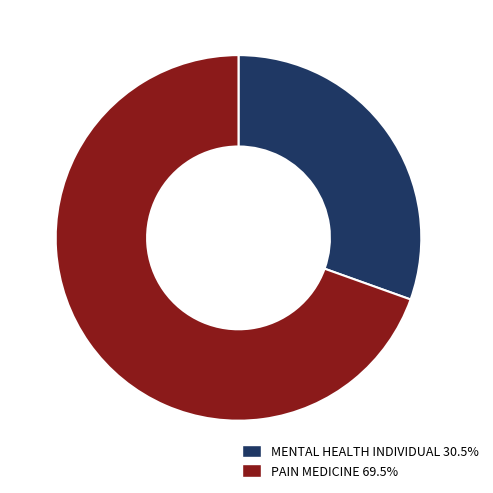

Approximately how many times larger is the value at MENTAL HEALTH INDIVIDUAL compared to PAIN MEDICINE?

0.4